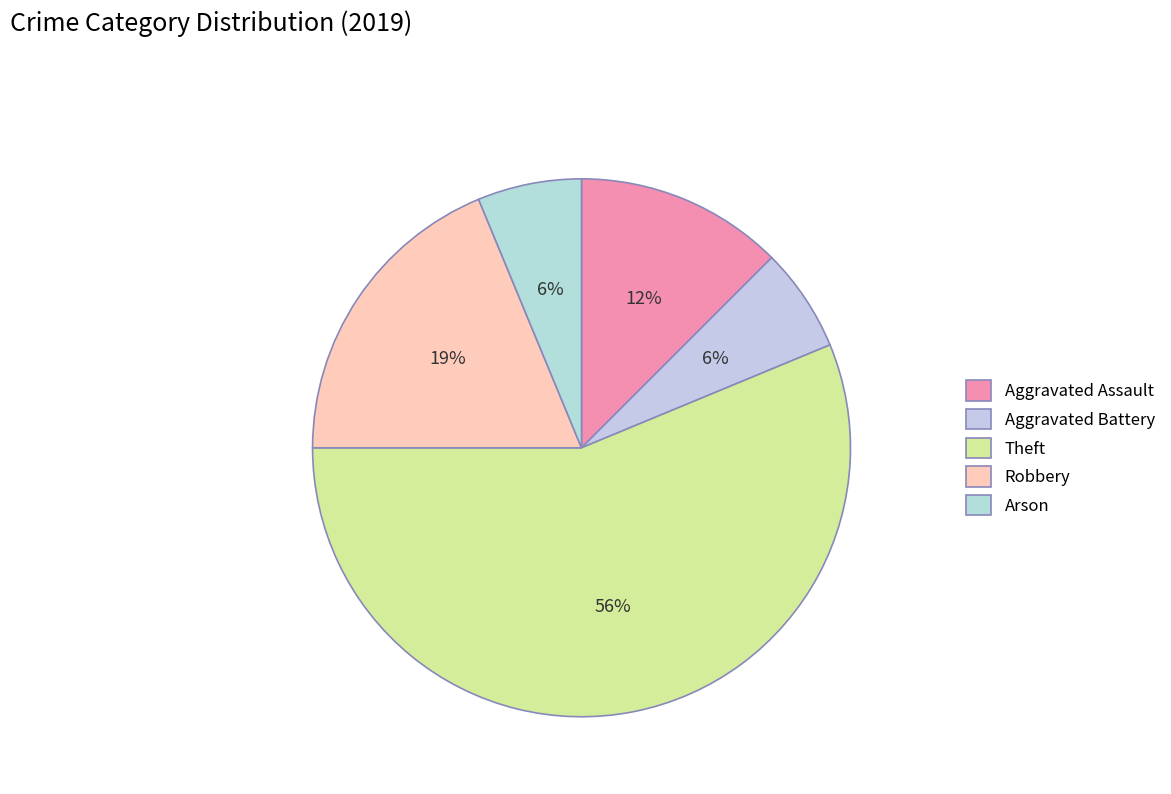

To the nearest percent, what percentage of the pie is Arson?

6%